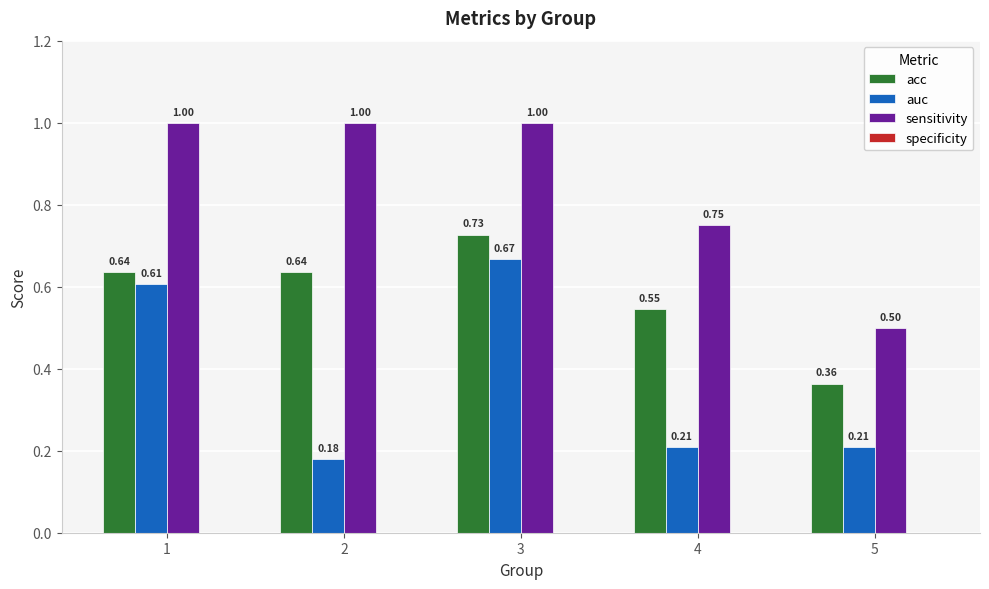

List the series in order of their overall mean, lowest first.

auc, acc, sensitivity